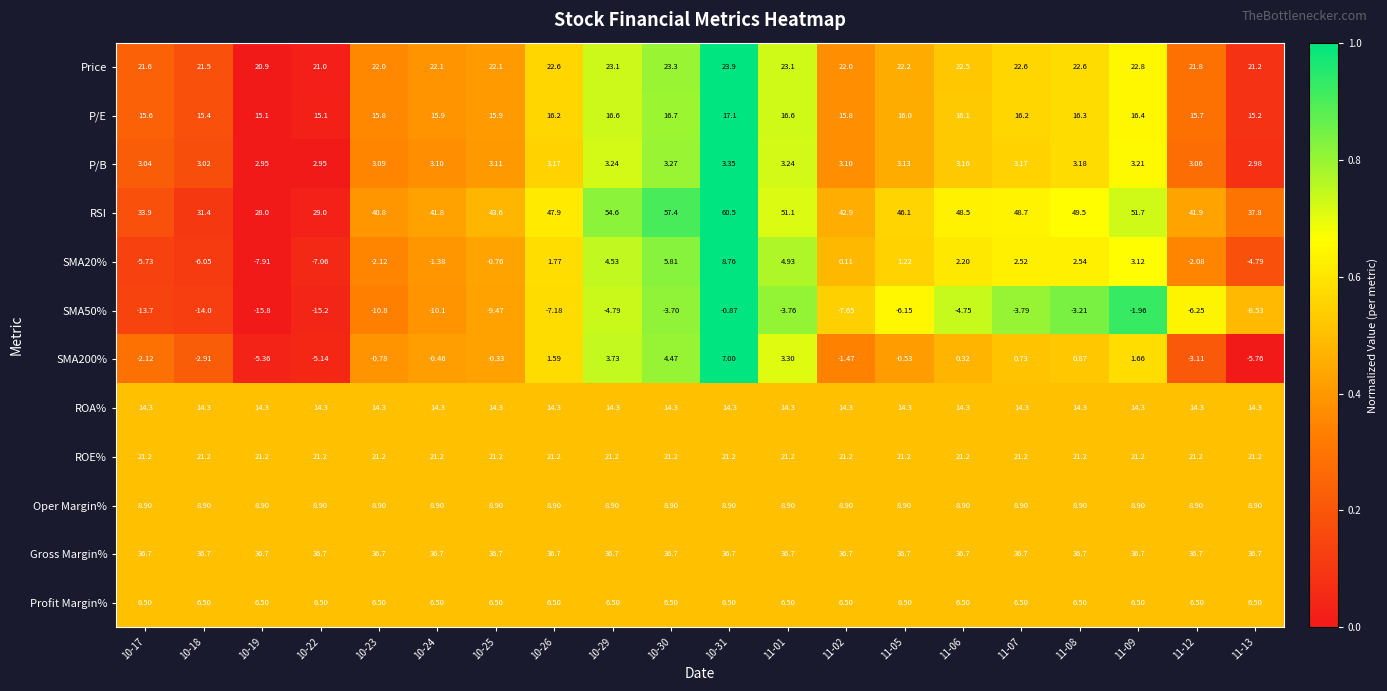

Which series has the largest total across all categories?

RSI